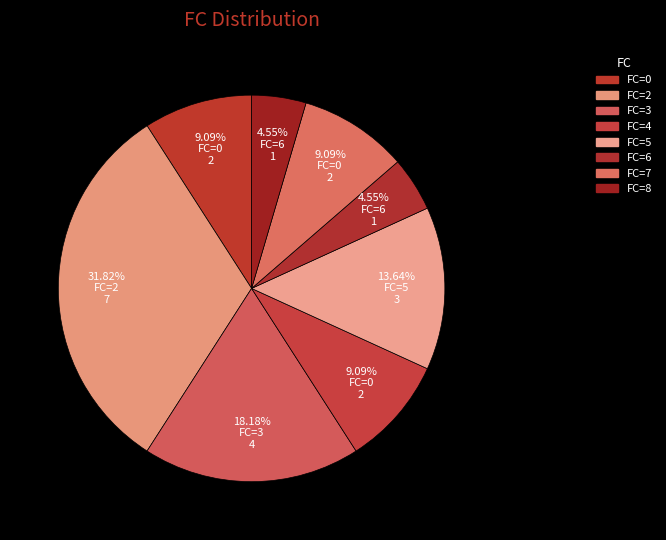

How many segments does this pie chart have?

8